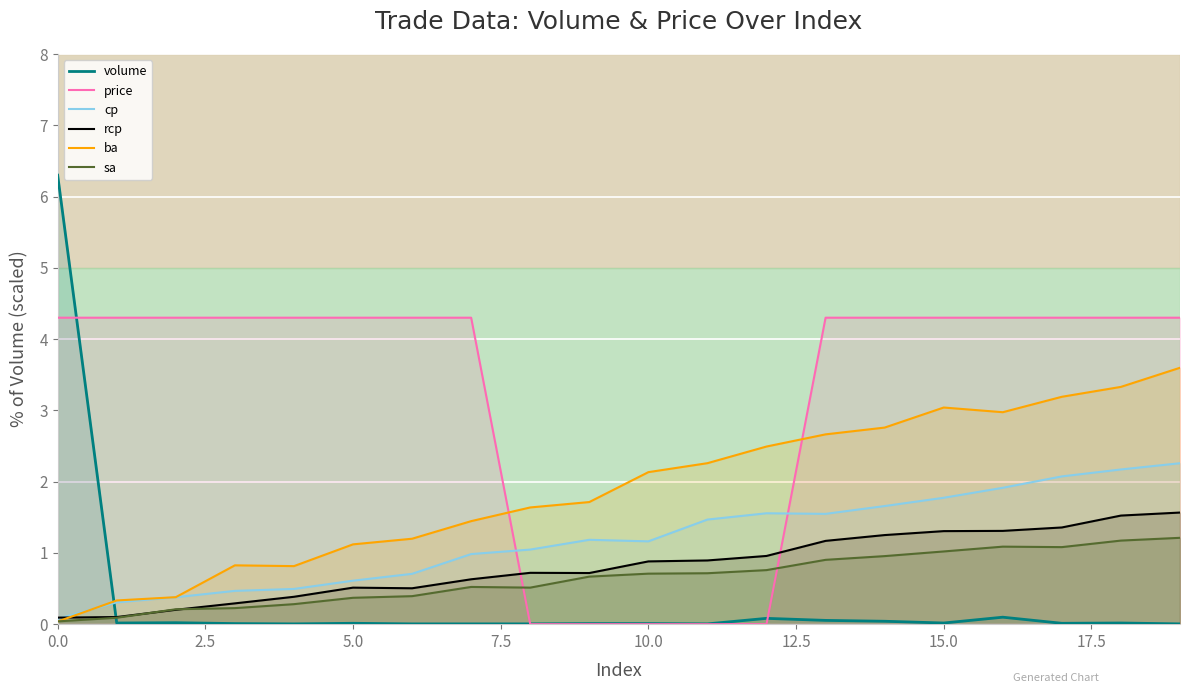

The value of price at 0.0 is 6.5. True or false?

False